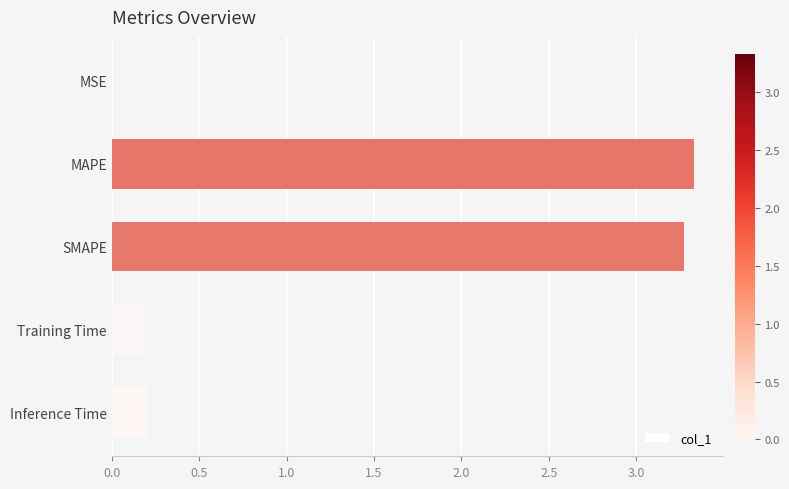

Are the bars horizontal?

Yes